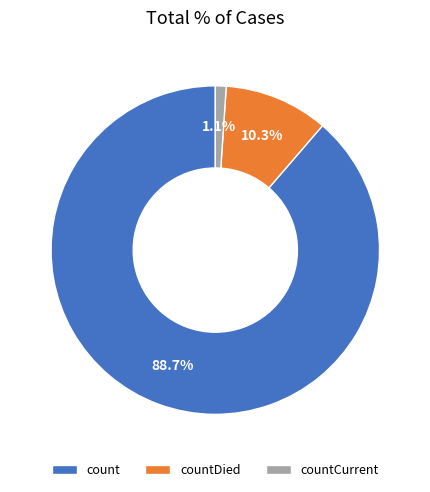

How many slices are in this pie chart?

3